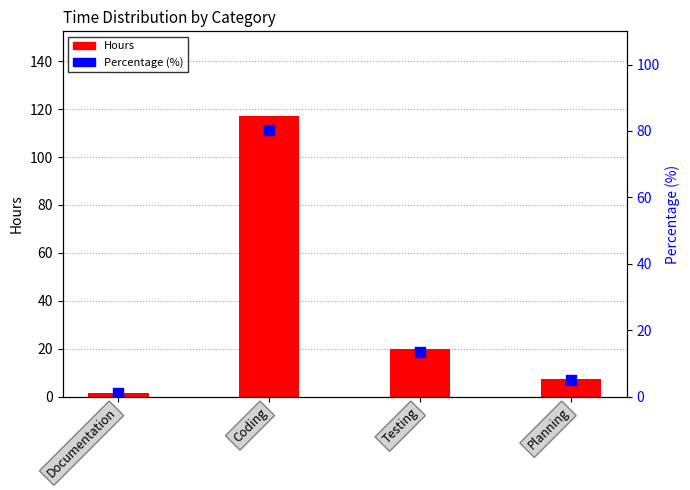

At how many categories does at least one series exceed 100?

1